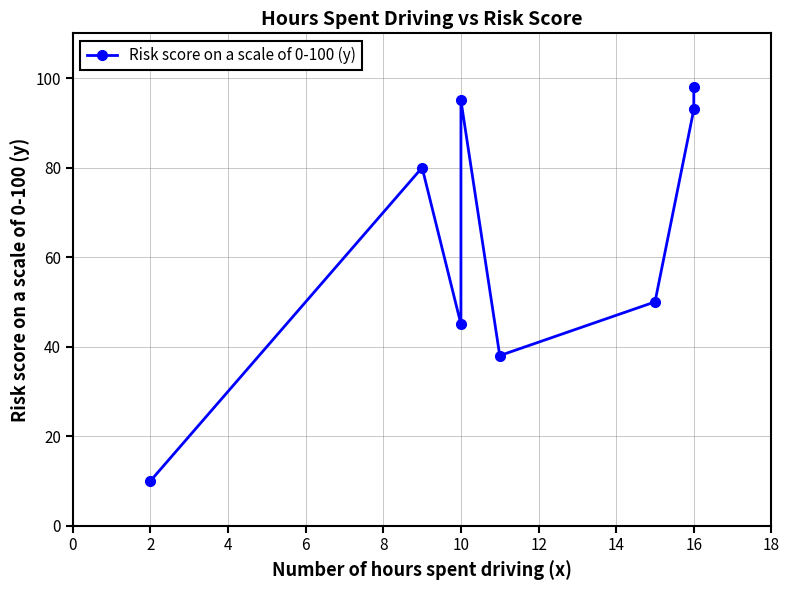

Reading right to left, extract all data points from this chart.

98	93	50	38	95	45	80	10